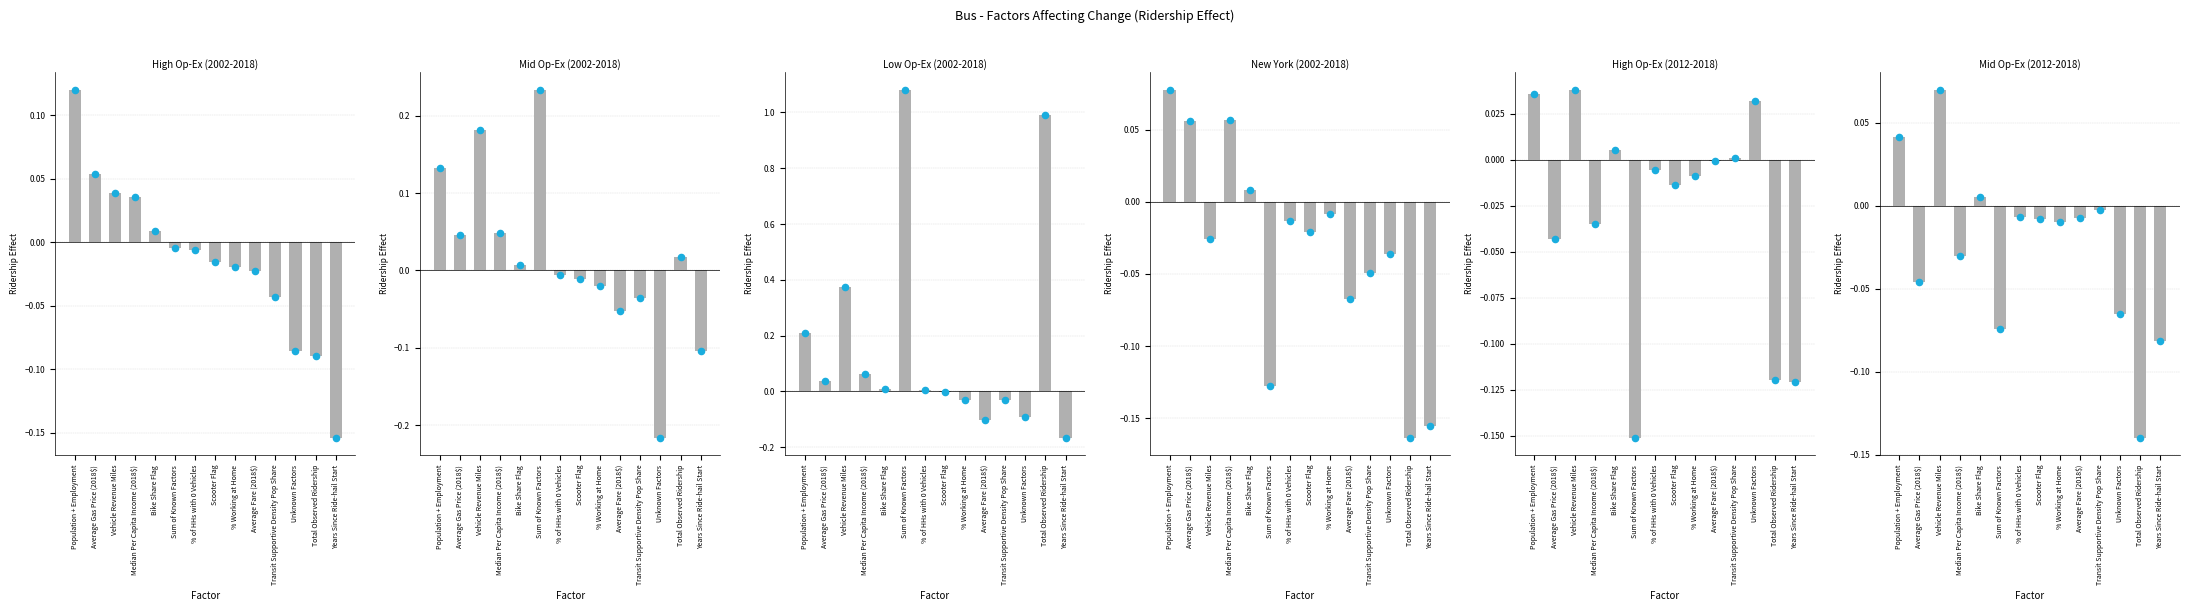

Which series contains the highest Y value?

Low Op-Ex (2002-2018)